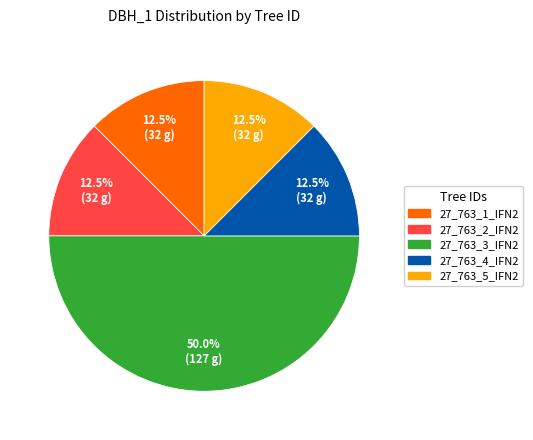

What is the largest slice in the pie chart?

27_763_3_IFN2